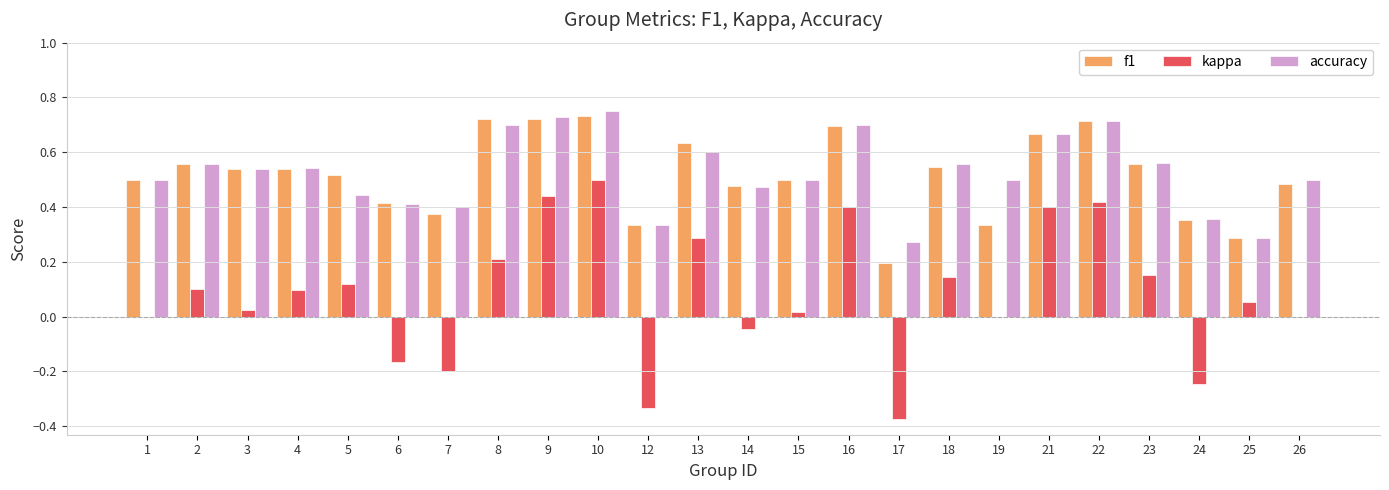

Which series changed the most between 25 and 26?

accuracy